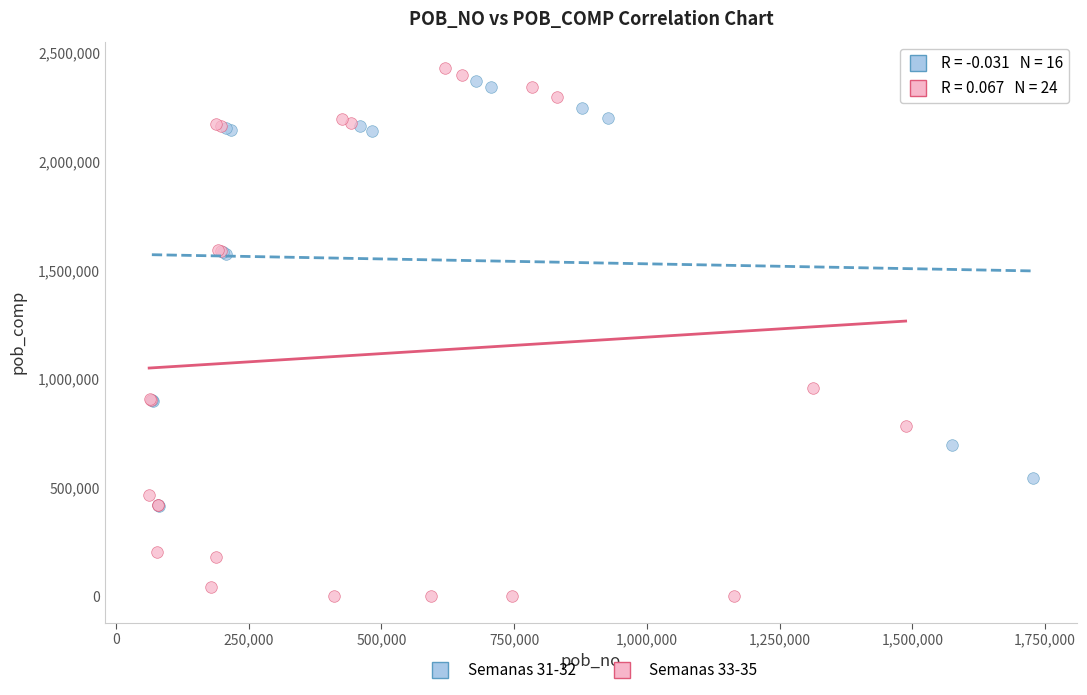

Which series reaches the minimum Y coordinate?

Semanas 33-35